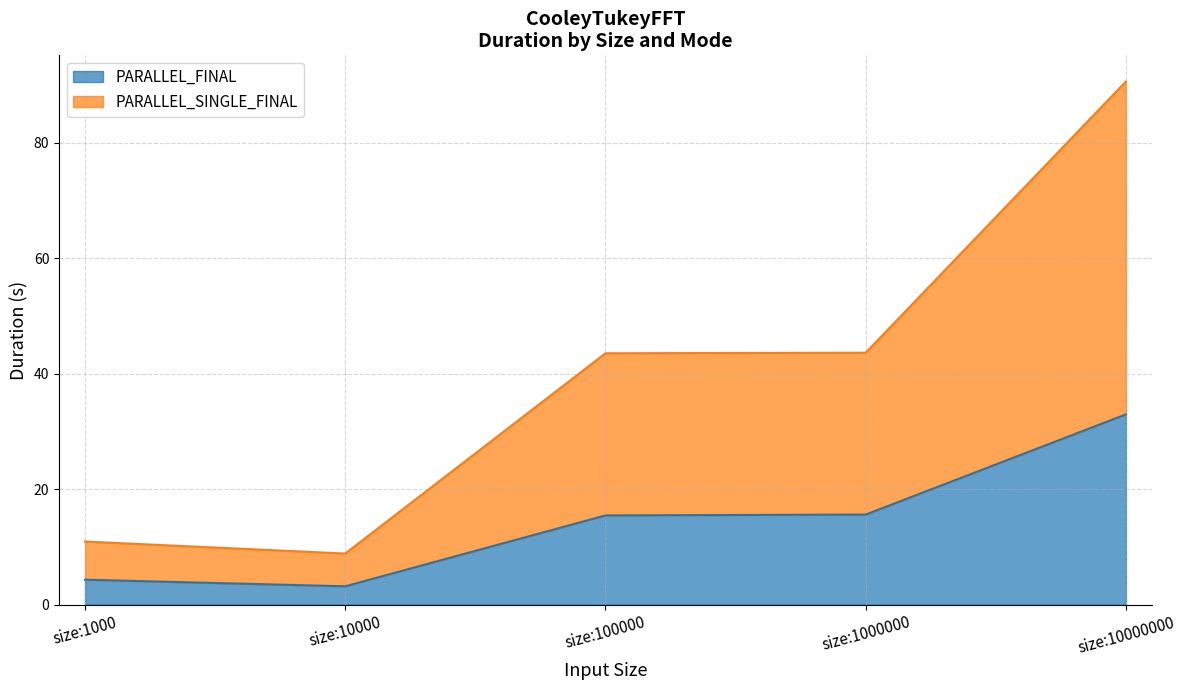

How many series are shown in this chart?

2